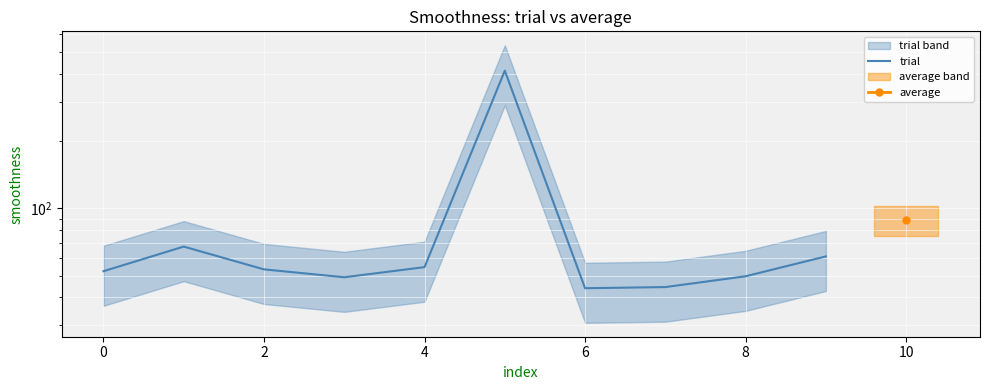

Reading left to right, extract all data points from this chart.

52.4	67.5	53.4	49.2	54.6	413.0	43.9	44.5	49.7	61.0